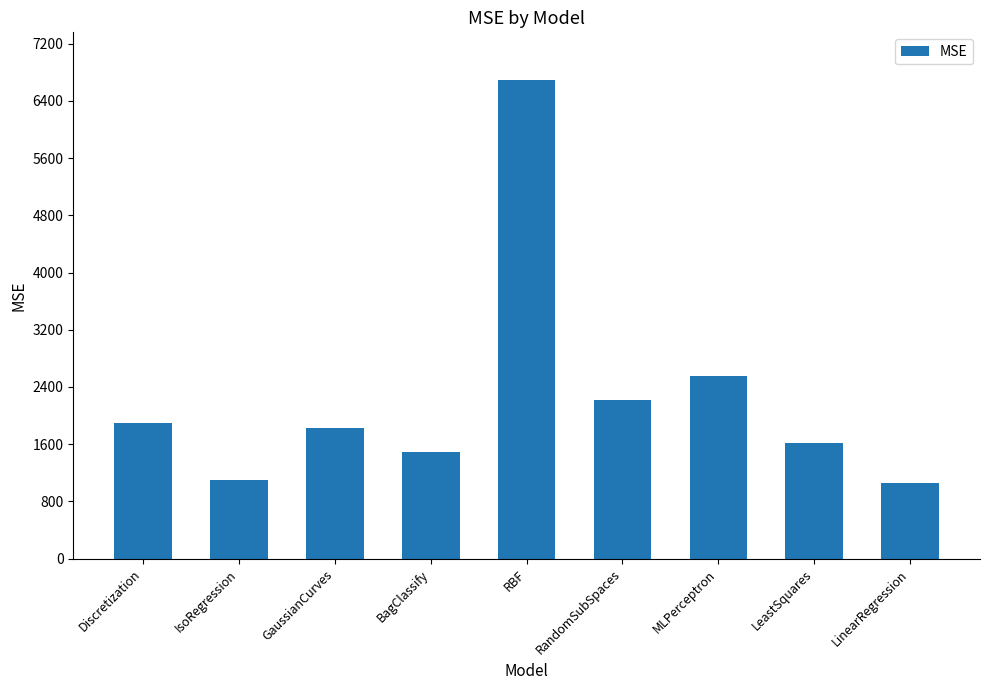

The chart shows a value of 792.7 at LeastSquares. True or false?

False